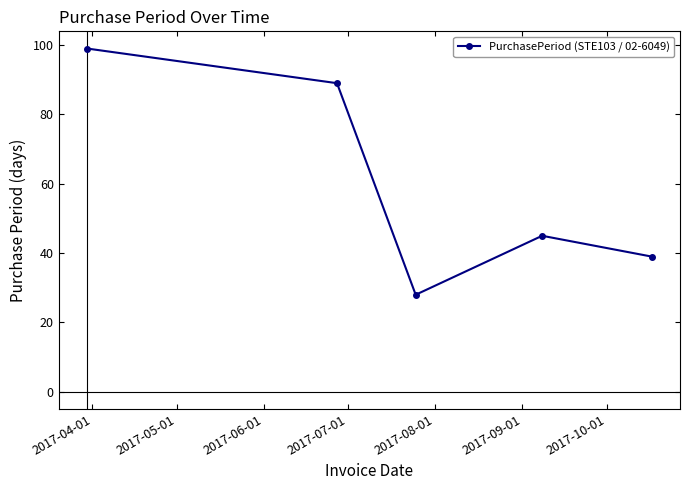

What is the difference between the second highest and second lowest values?

50